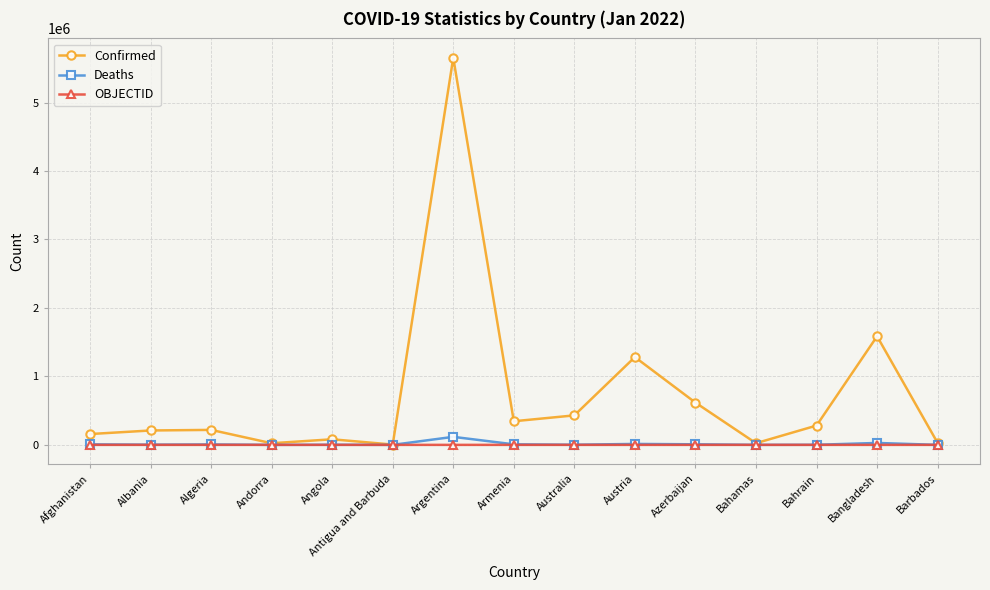

What is the highest value of the Confirmed series?

5654408